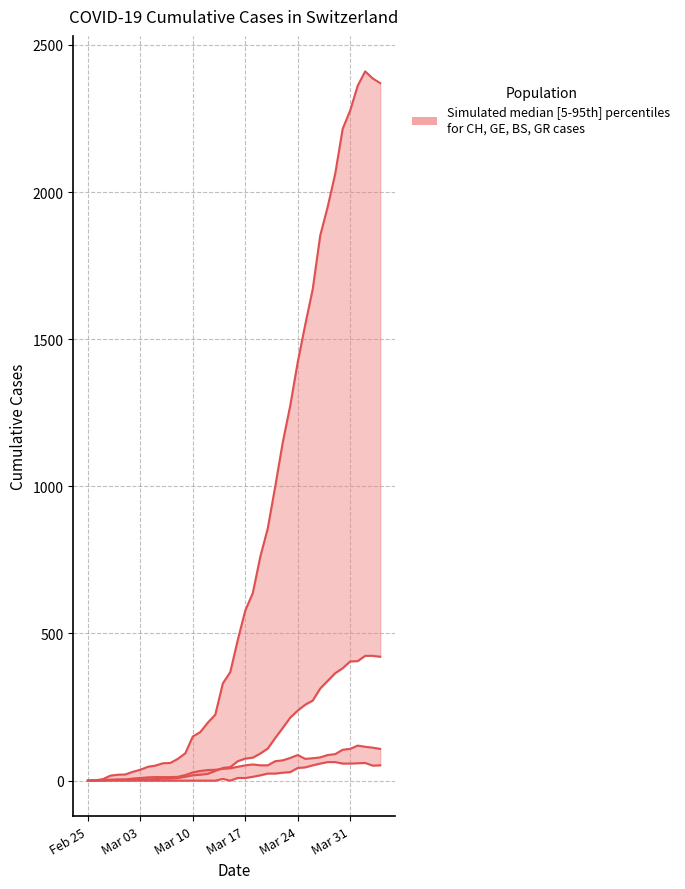

How many positive values does the GE series have?

39